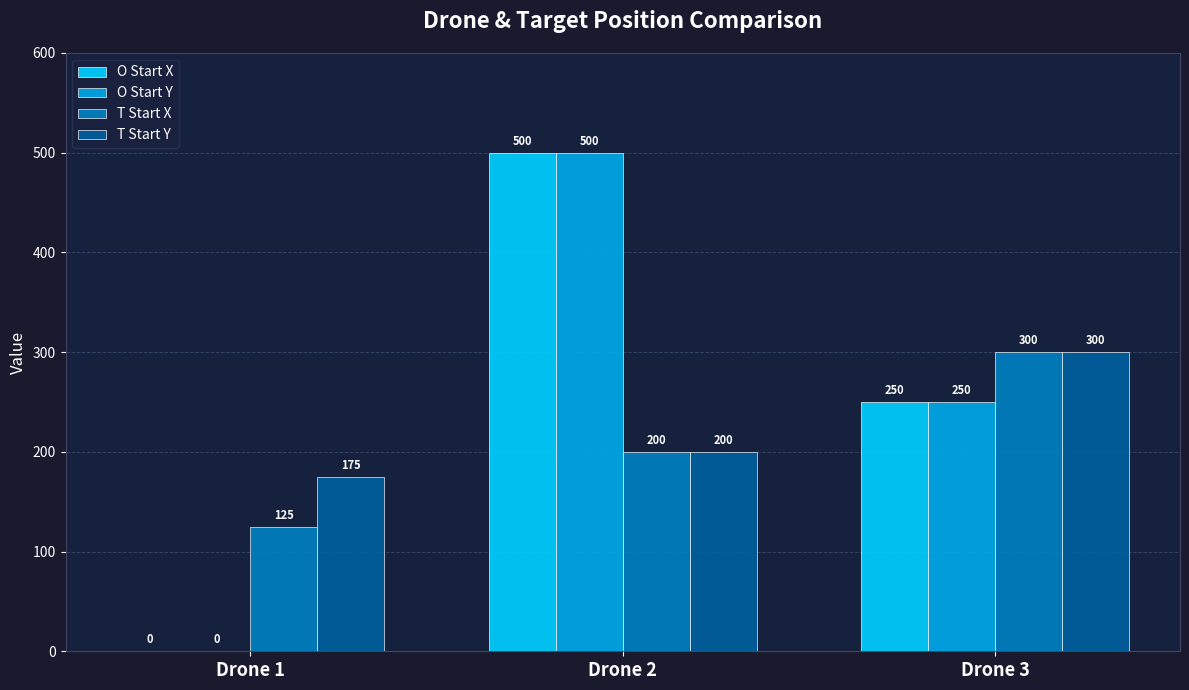

Which category has the highest value across all series?

Drone 2